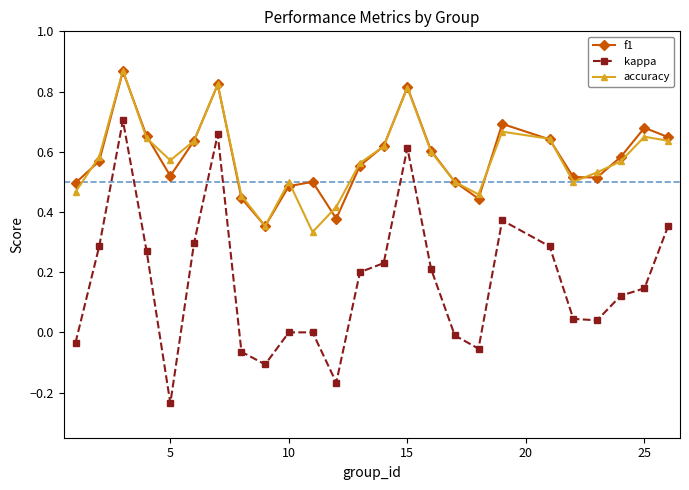

True or false: kappa and accuracy intersect in this chart.

False